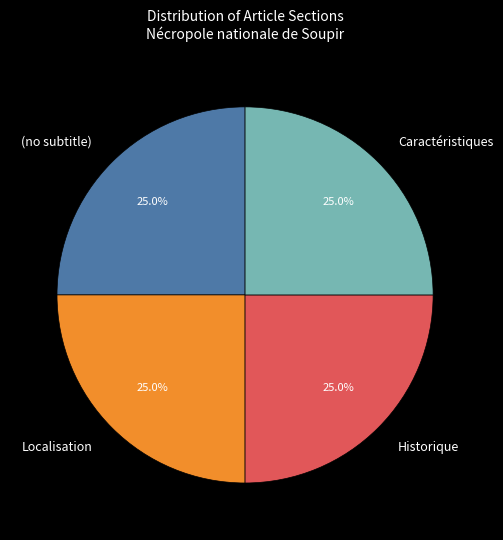

How many segments does this pie chart have?

4